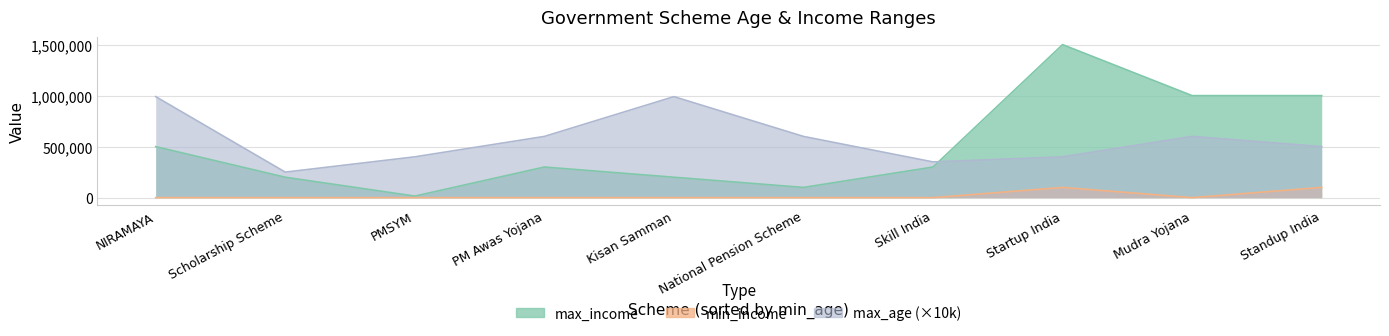

Count the number of categories in the chart.

10